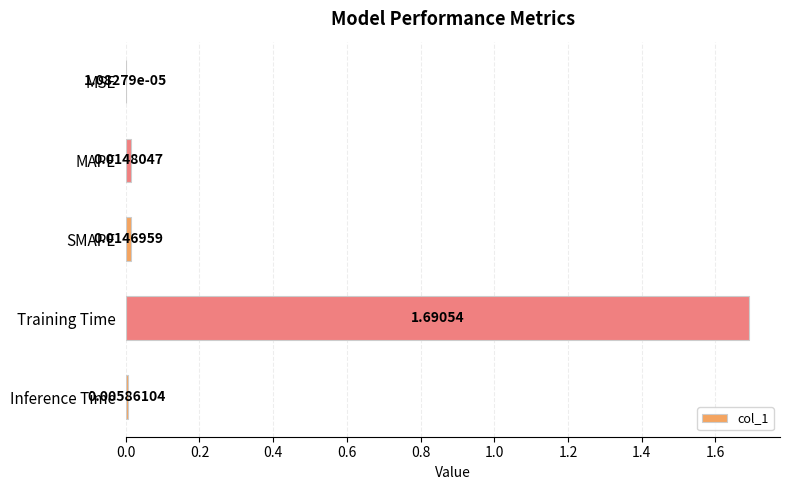

At which label is the value closest to 0?

MSE